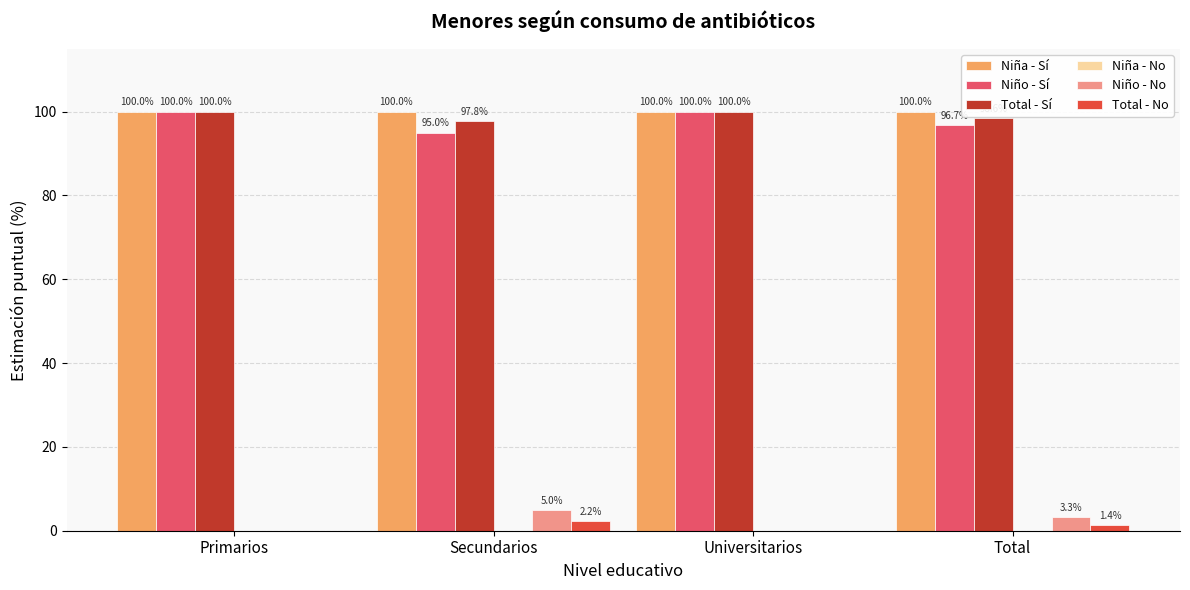

Is the value of Total - No at Secundarios greater than the value of Niño - Sí at Primarios?

No